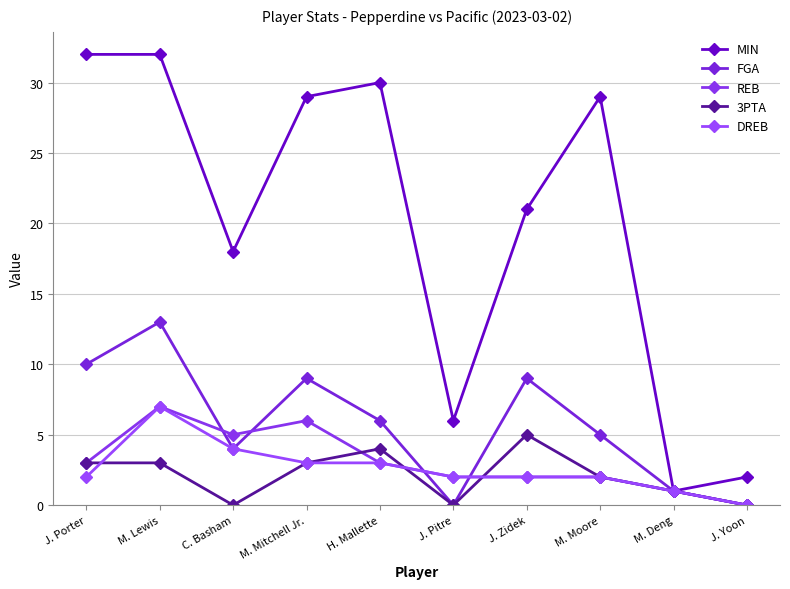

What is the difference between the highest and lowest values at J. Zidek?

19